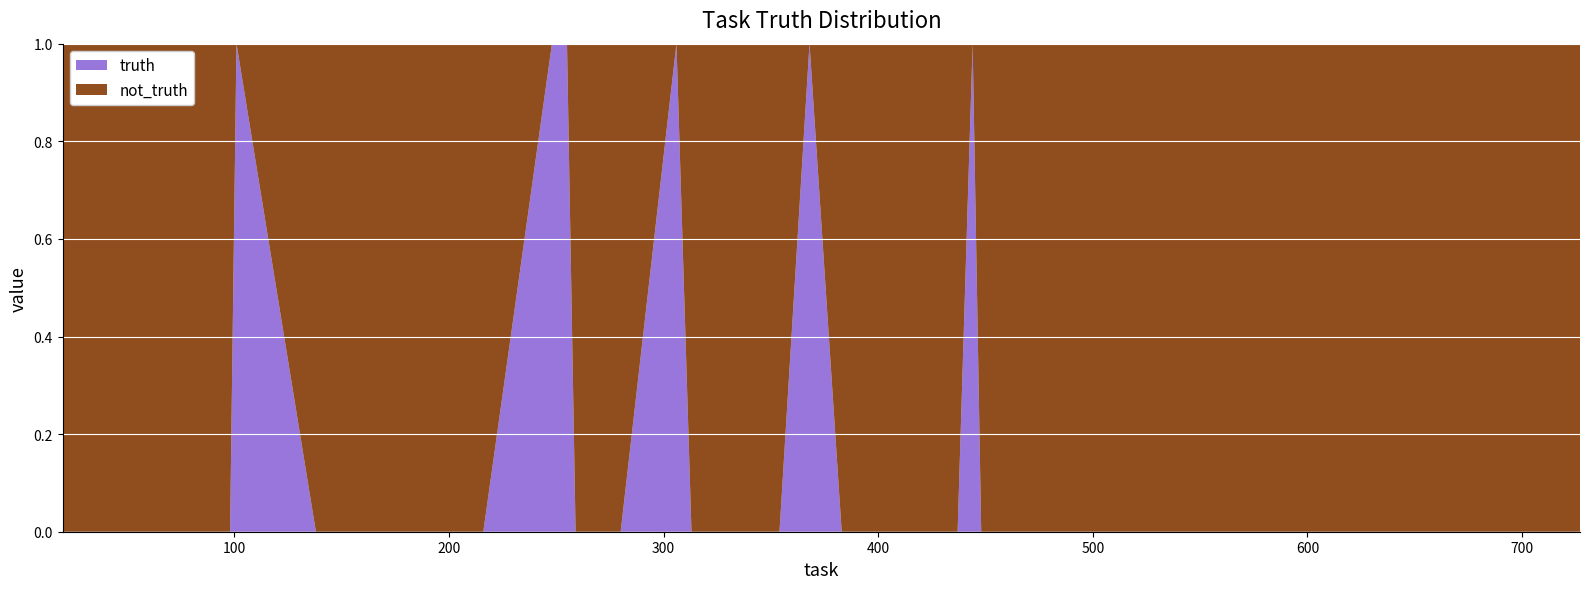

Reading right to left, transcribe all the data shown in this chart.

truth: 727=0	699=0	671=0	659=0	639=0	622=0	480=0	475=0	471=0	450=0	448=0	444=1	437=0	431=0	419=0	403=0	383=0	368=1	354=0	341=0	323=0	313=0	306=1	280=0	259=0	255=1	248=1	216=0	215=0	212=0	184=0	147=0	138=0	101=1	98=0	86=0	72=0	53=0	32=0	20=0
not_truth: 727=1	699=1	671=1	659=1	639=1	622=1	480=1	475=1	471=1	450=1	448=1	444=0	437=1	431=1	419=1	403=1	383=1	368=0	354=1	341=1	323=1	313=1	306=0	280=1	259=1	255=0	248=0	216=1	215=1	212=1	184=1	147=1	138=1	101=0	98=1	86=1	72=1	53=1	32=1	20=1